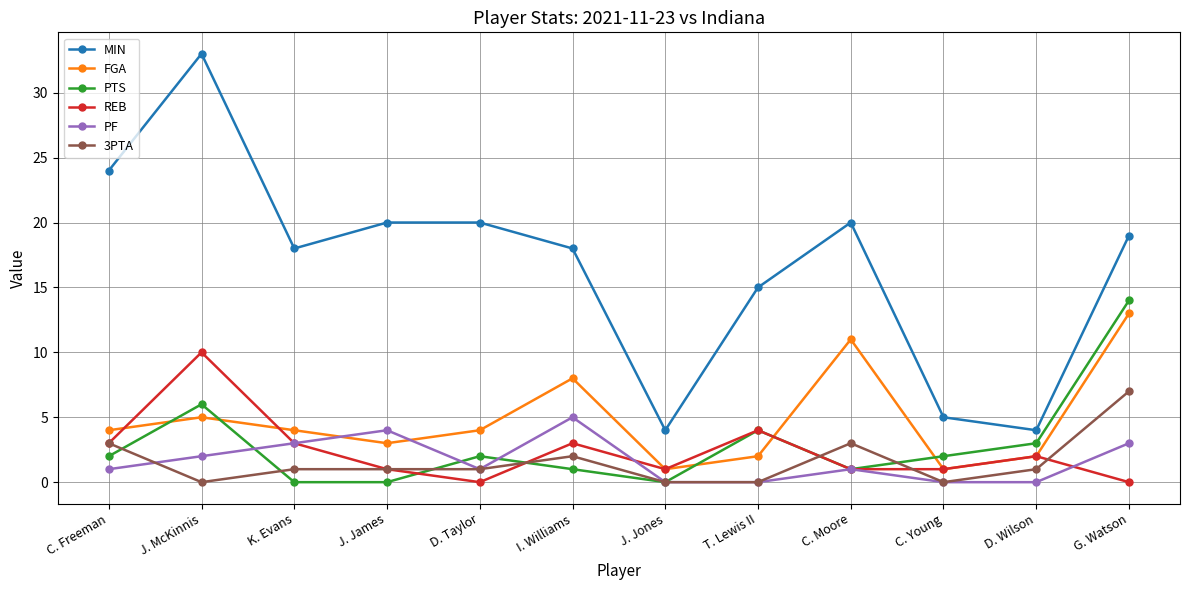

How many data points does each series have?

12